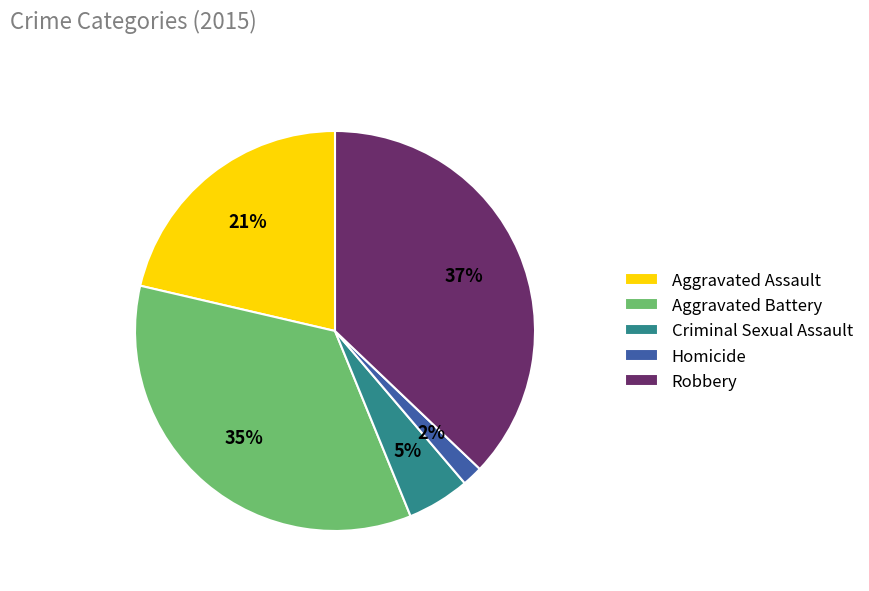

The Criminal Sexual Assault slice represents 1% of the pie. True or false?

False